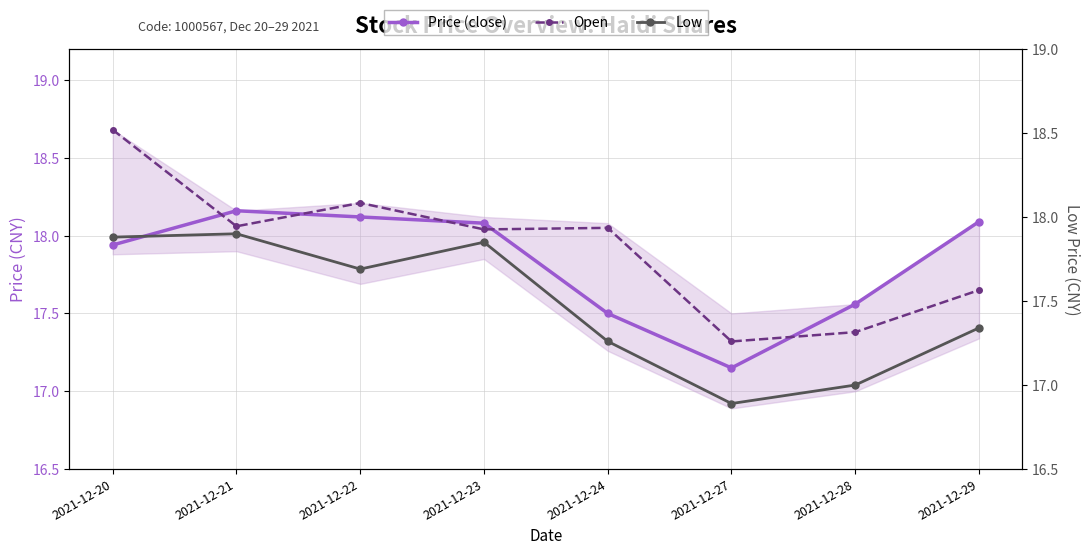

What is the spread (max minus min) of values at 2021-12-20?

0.8